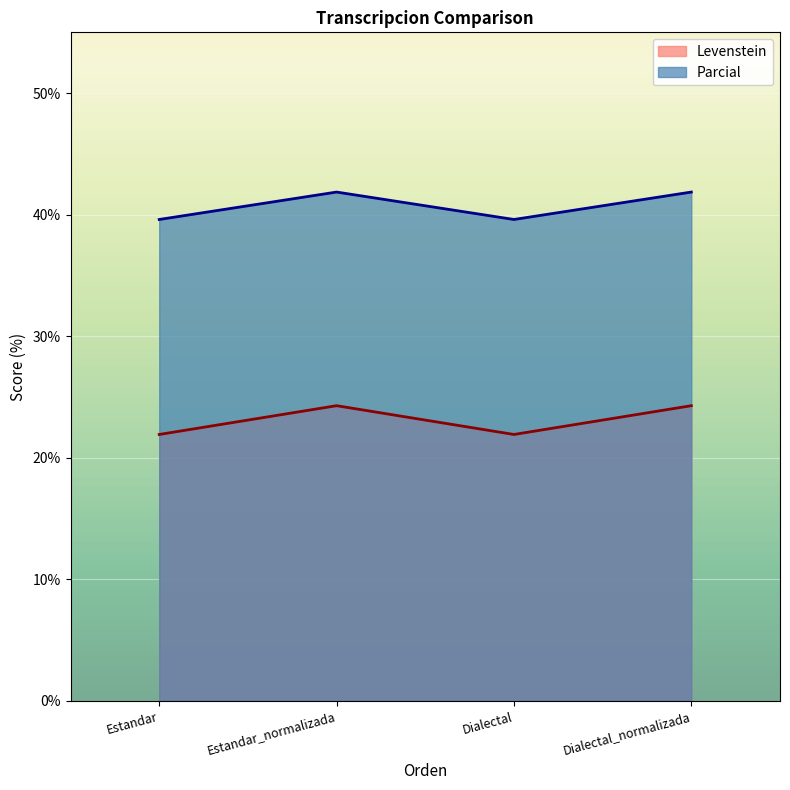

True or false: Parcial and Levenstein cross at least once.

False